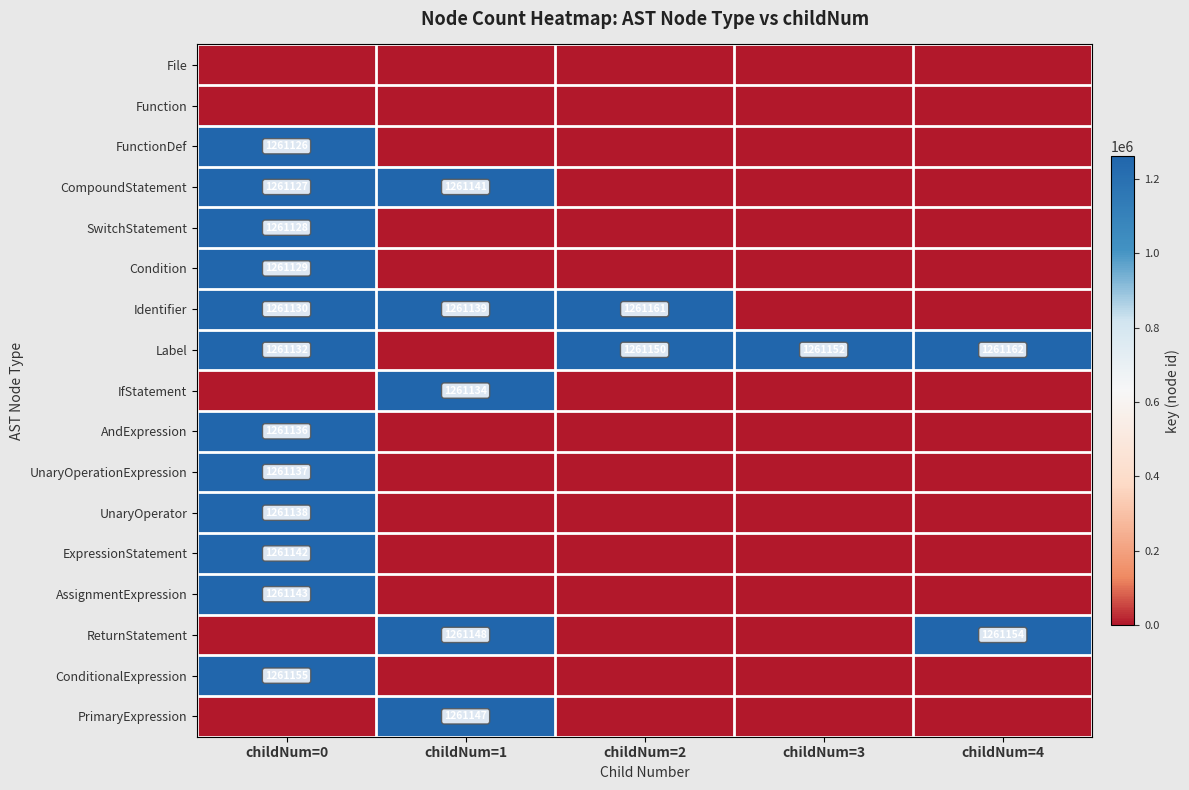

Is it true that FunctionDef equals 1261126 at childNum=0?

True